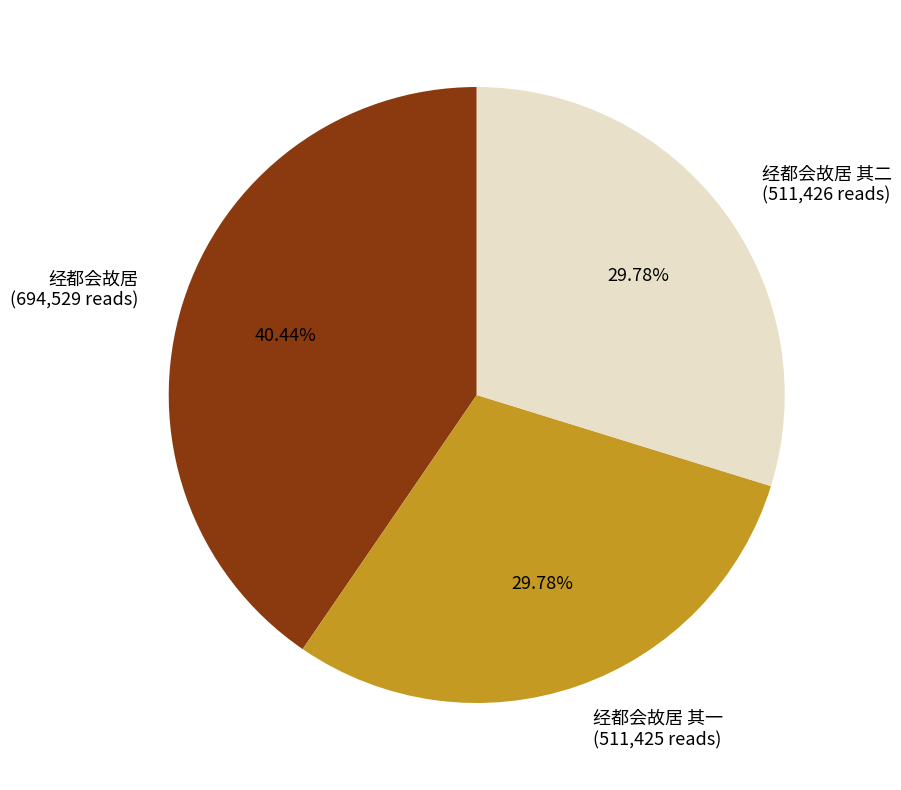

Which has a higher value, 经都会故居 其二 or 经都会故居?

经都会故居